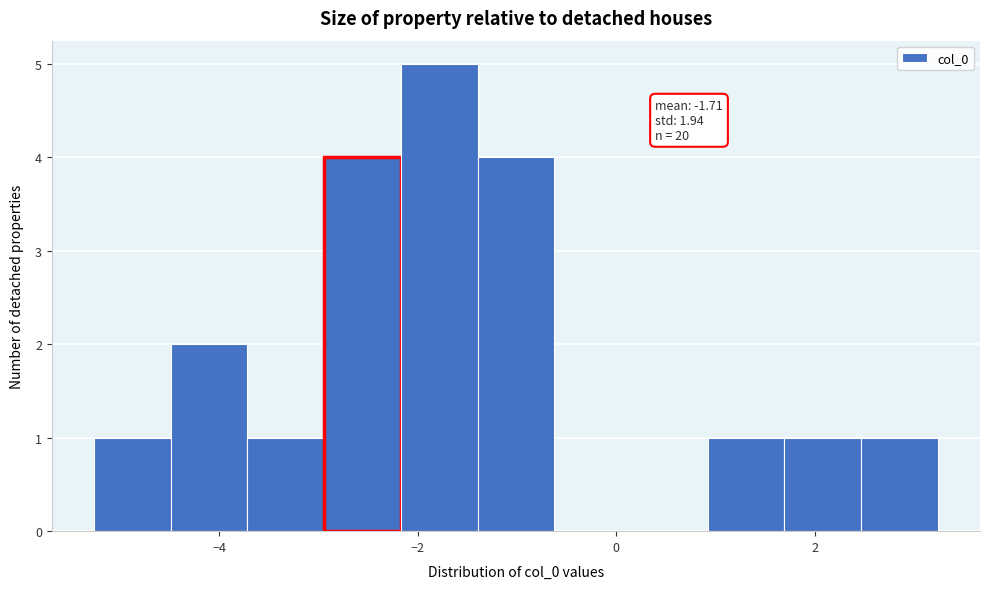

Around what value on the x-axis is the tallest bar? Give the approximate position of its centre, as read against the axis.

-1.8